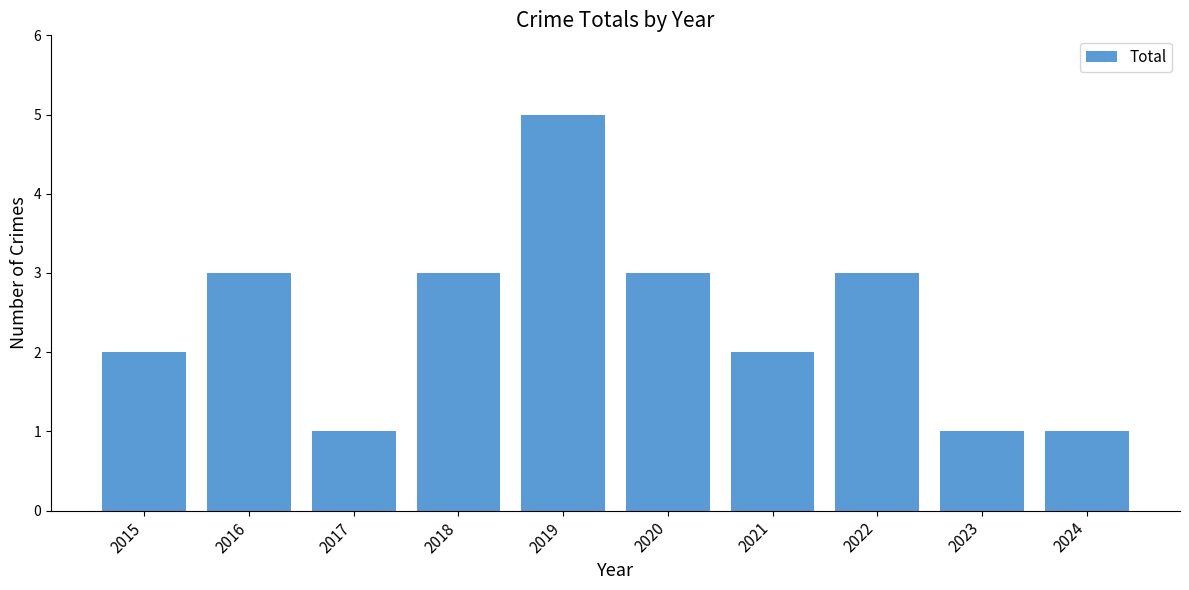

Does the chart contain any negative values?

No